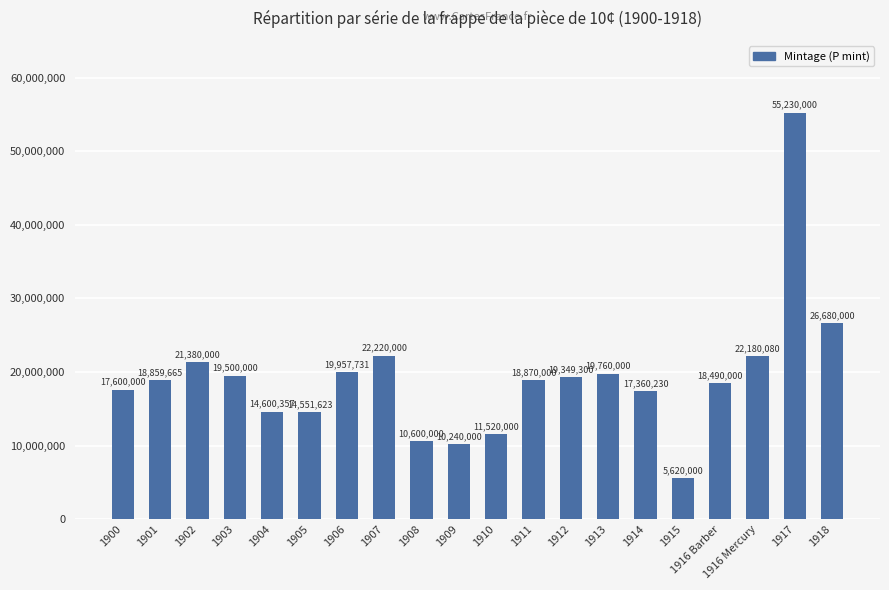

How many values are below 18870000?

10